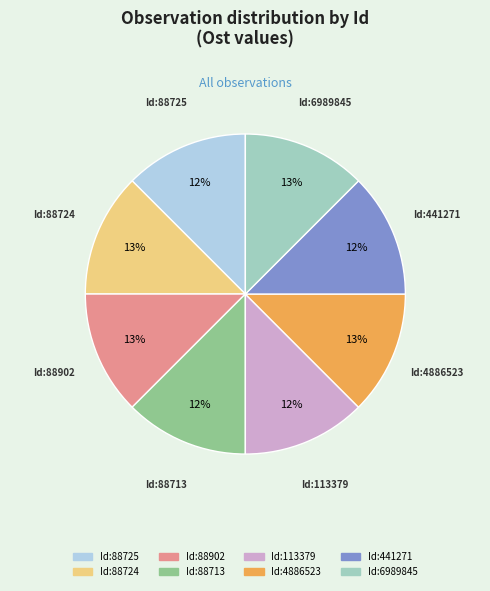

Is there a majority slice in this chart?

No